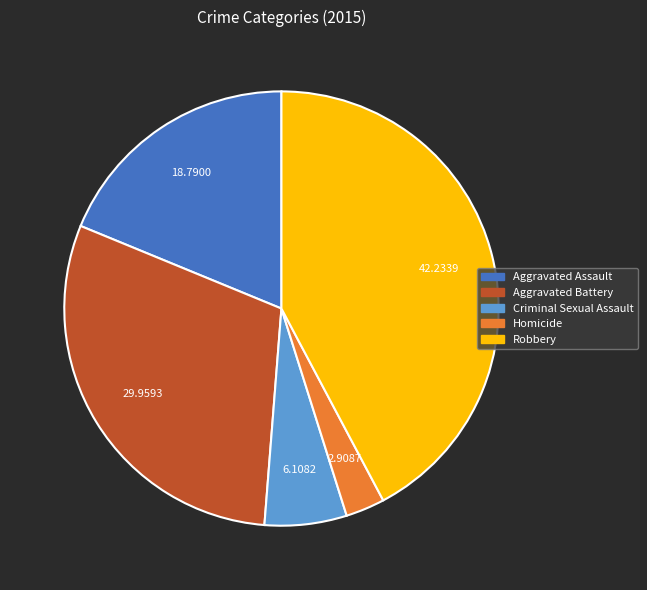

Is Homicide the majority of the pie?

No